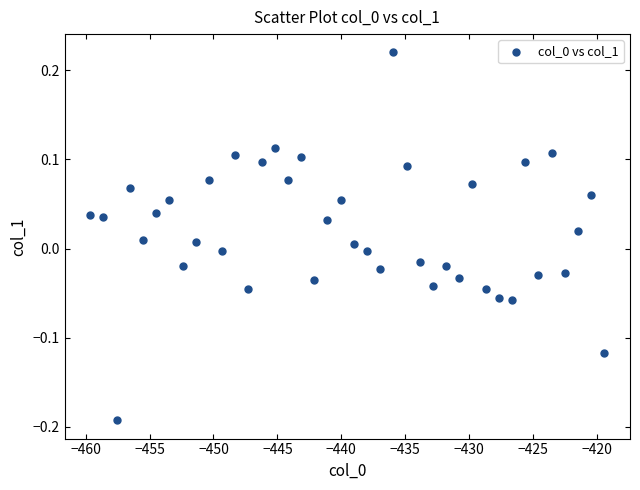

What is the range of Y values (max minus min)?

0.4